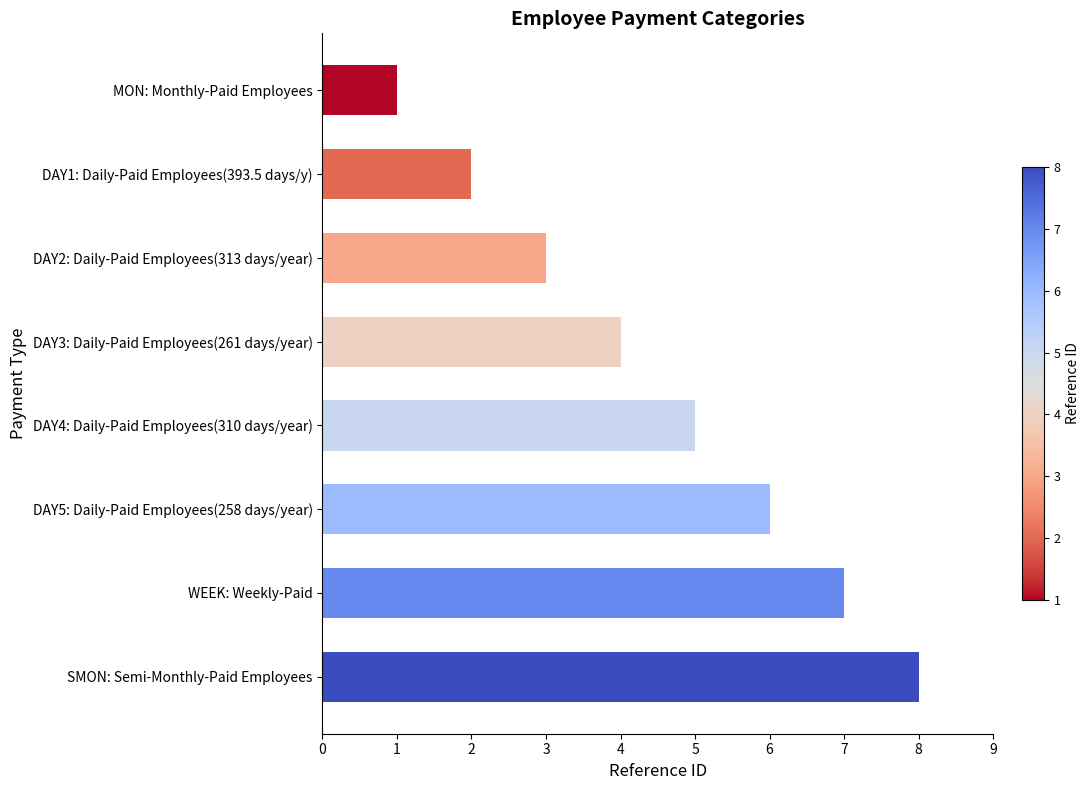

True or false: the data shows 12 at WEEK: Weekly-Paid.

False